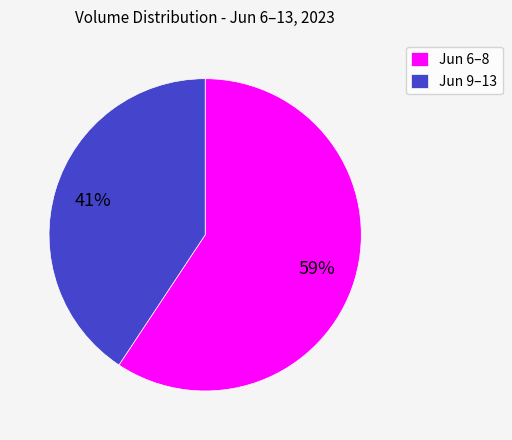

Count the number of slices in the pie.

2